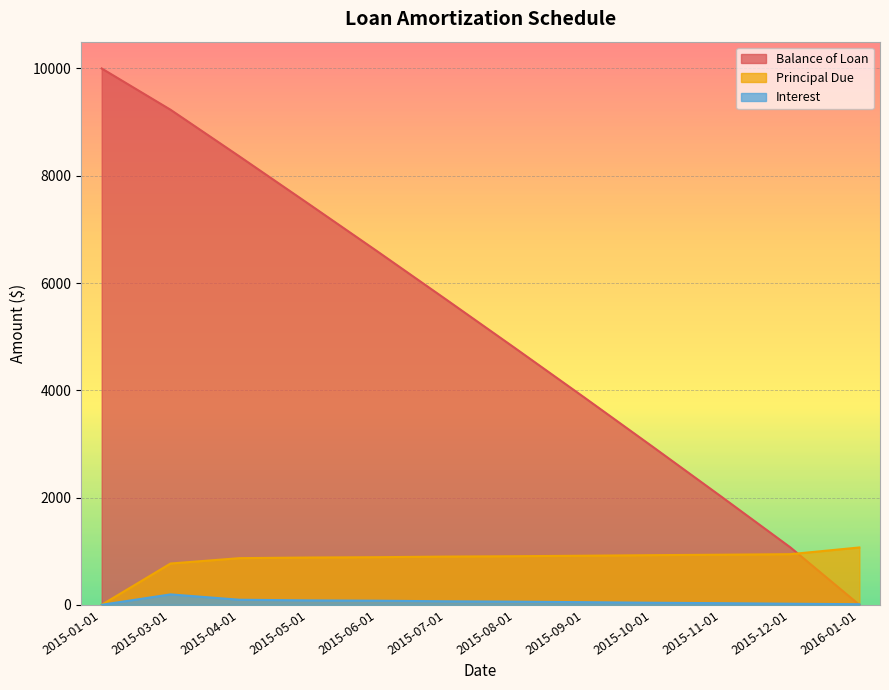

How many data points in Interest are above 58?

6